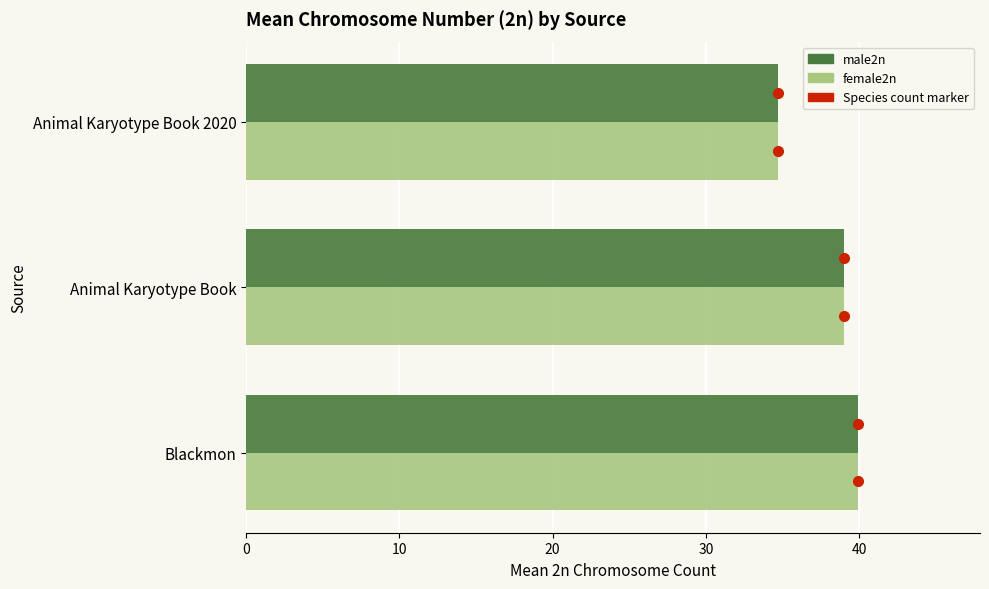

How many categories are shown in the chart?

3